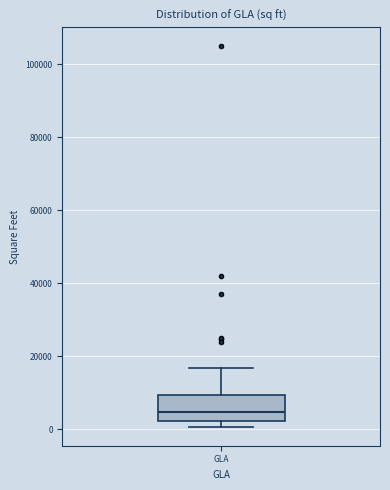

Where is the upper edge of the box for GLA on the y-axis? The values are not printed on the chart, so give them approximately, as read against the axis.

10000